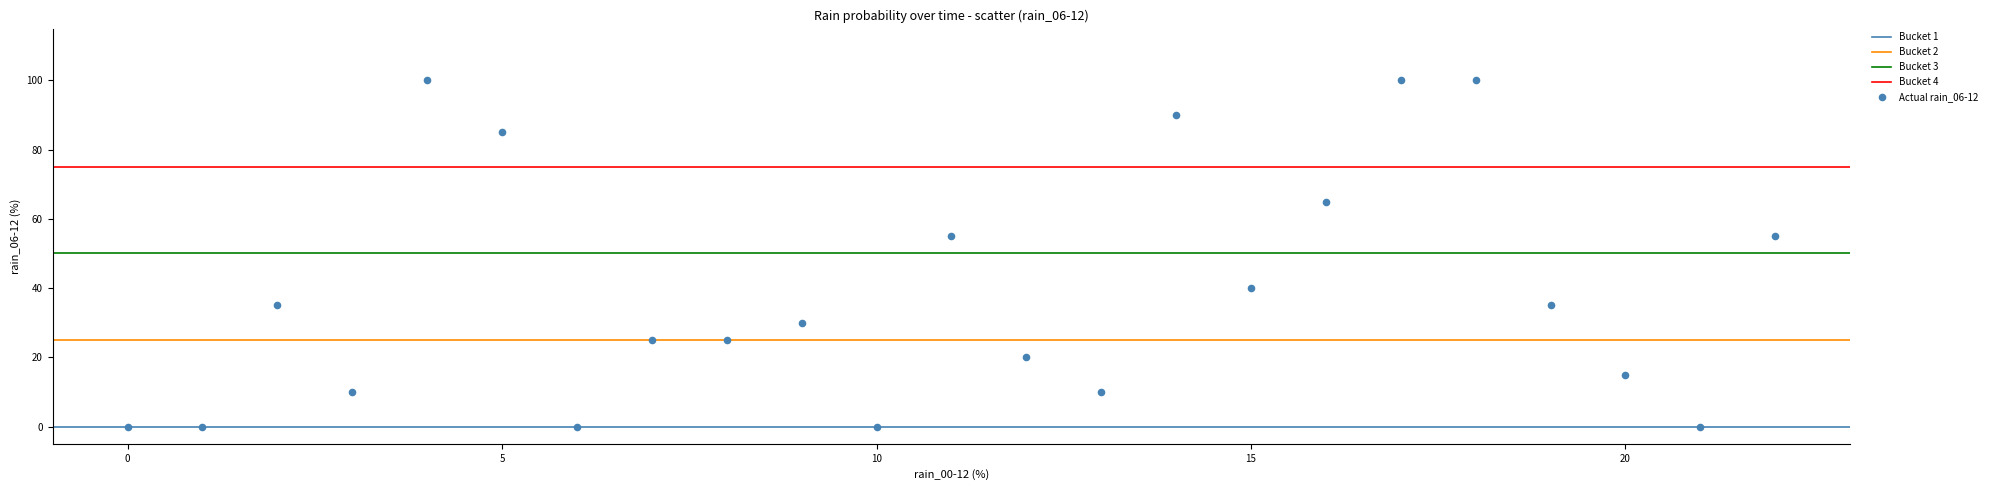

What is the range of Y values (max minus min)?

100